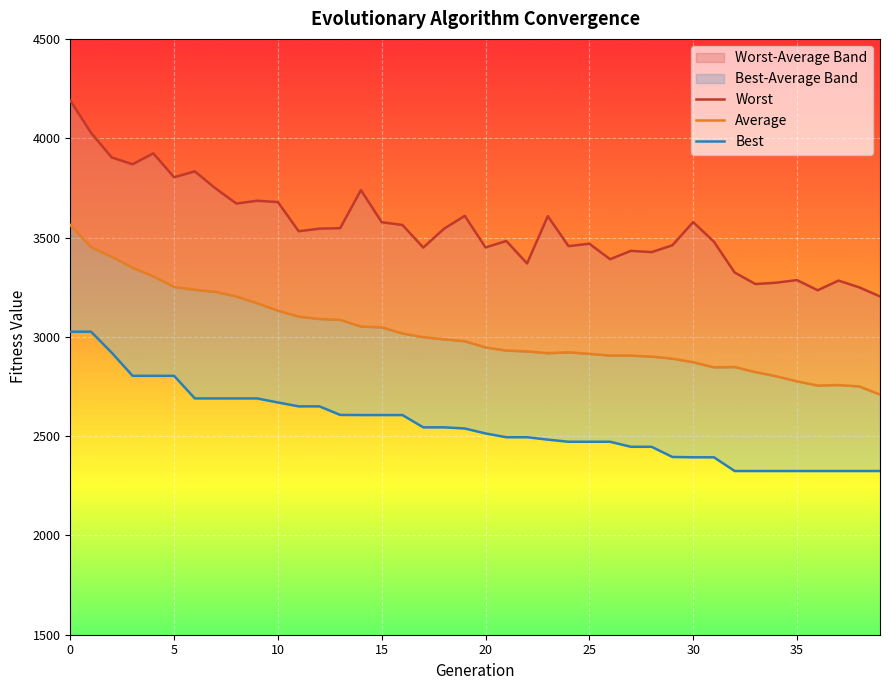

True or false: Best and Average cross at least once.

False